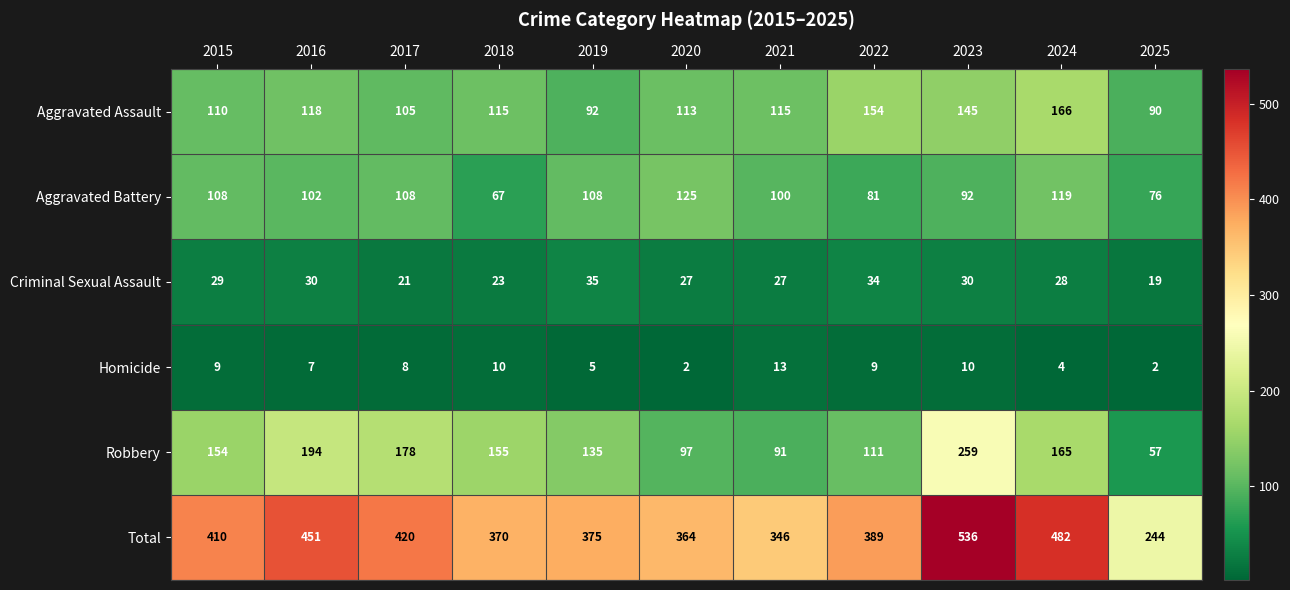

At which category is the sum across all series the highest?

2023